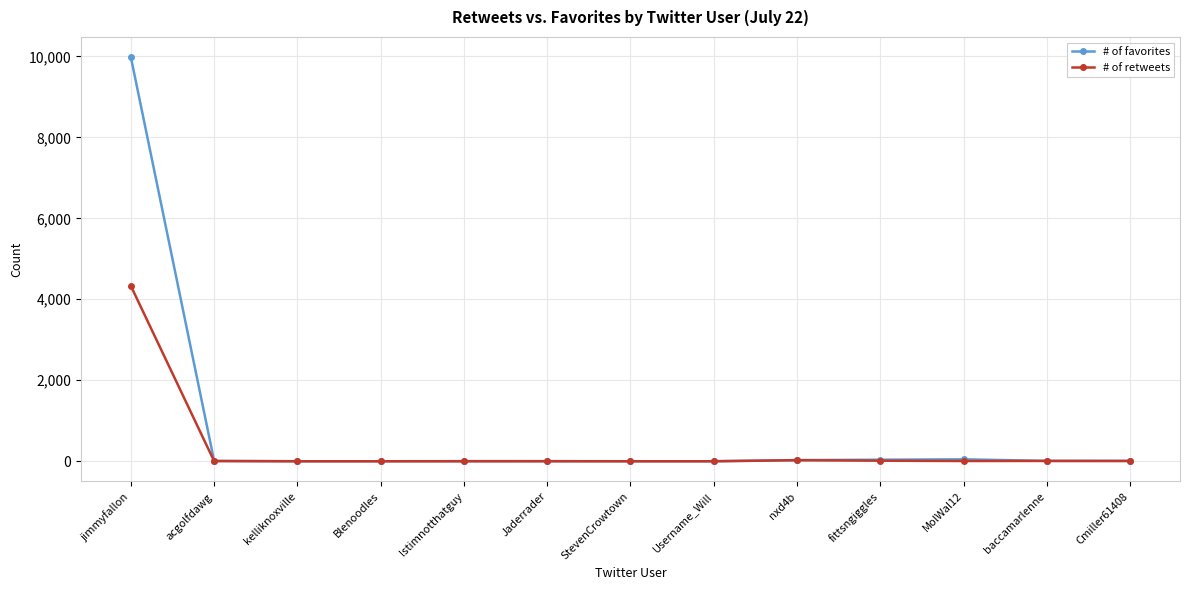

How many series are shown in this chart?

2